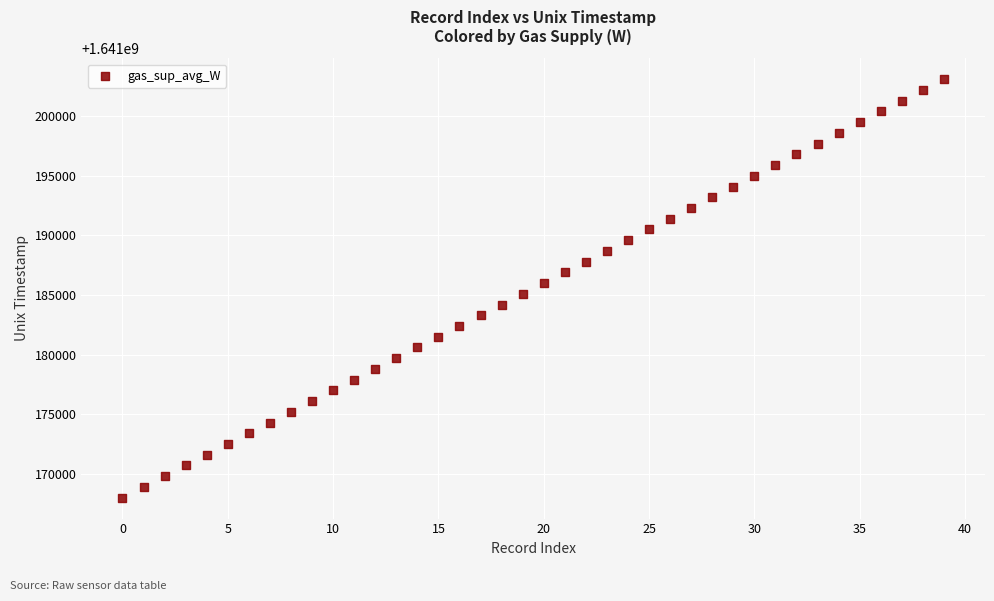

What is the range of Y values (max minus min)?

35100